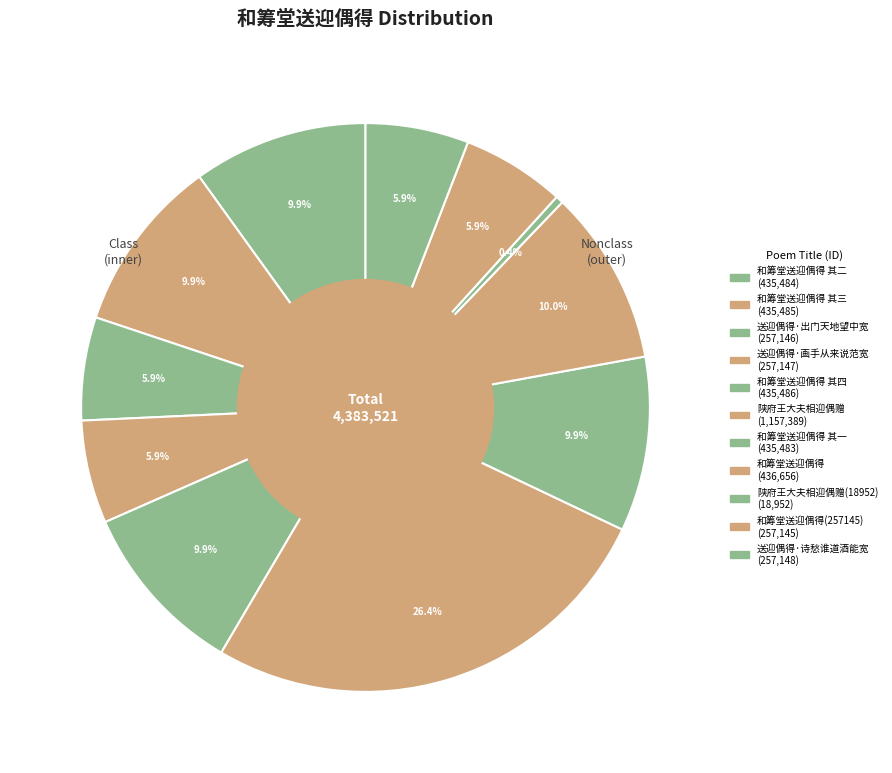

Which slice is the largest?

陕府王大夫相迎偶赠